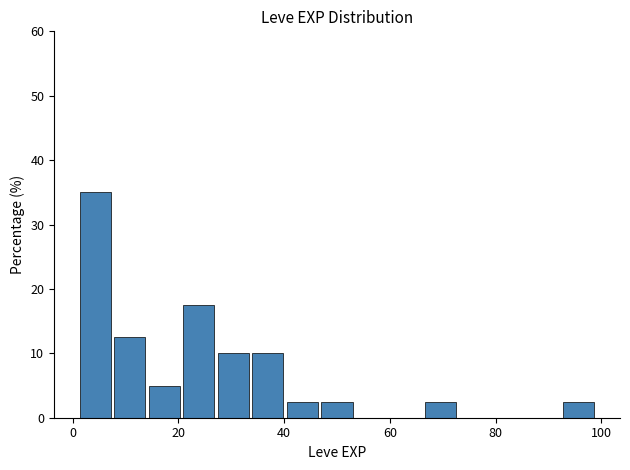

Read against the x-axis, roughly where is the centre of the tallest bar?

4